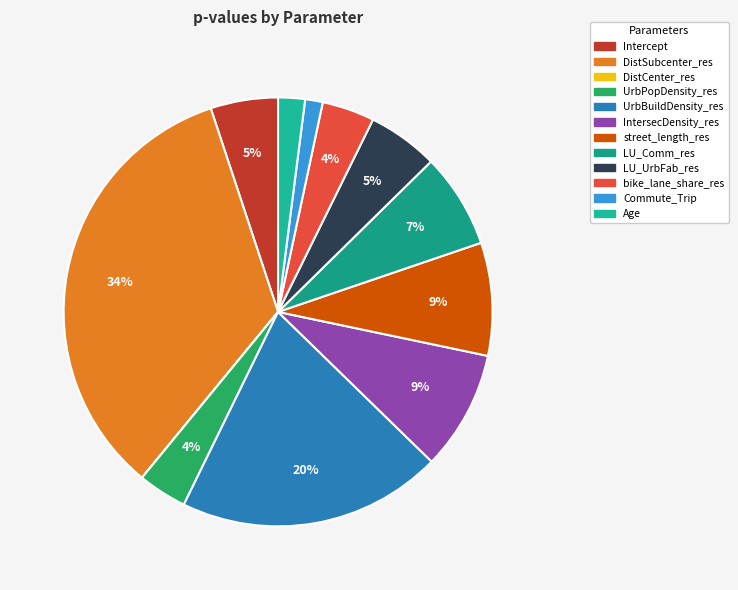

What percentage is the bike_lane_share_res slice, to the nearest percent?

4%